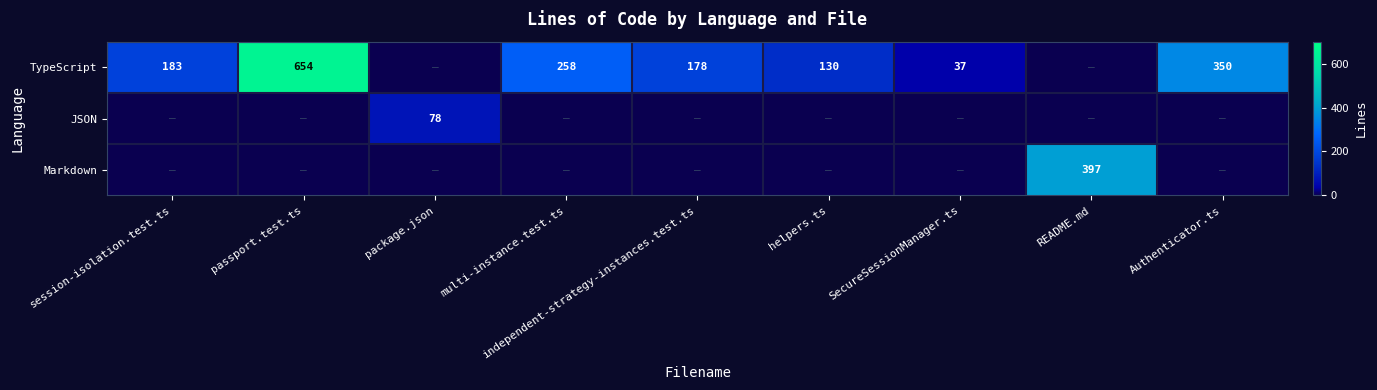

What is the sum of the TypeScript values at helpers.ts and session-isolation.test.ts?

313